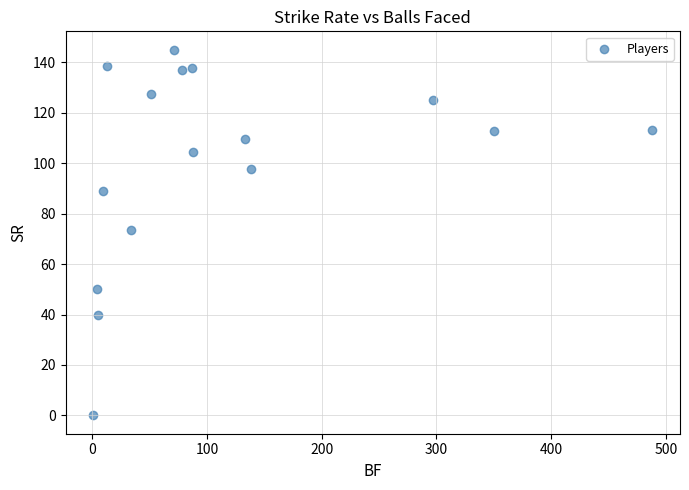

What is the range of X values (max minus min)?

487.0